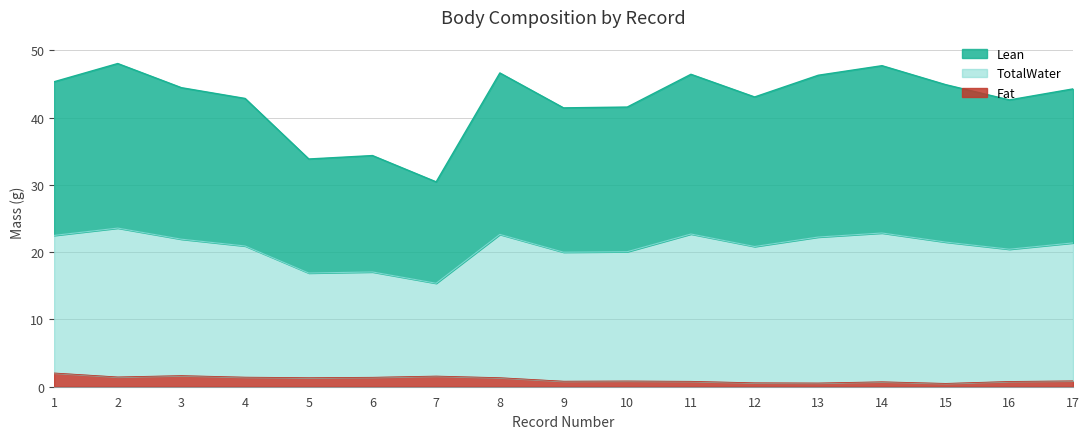

What is the maximum value shown in the chart?

48.0